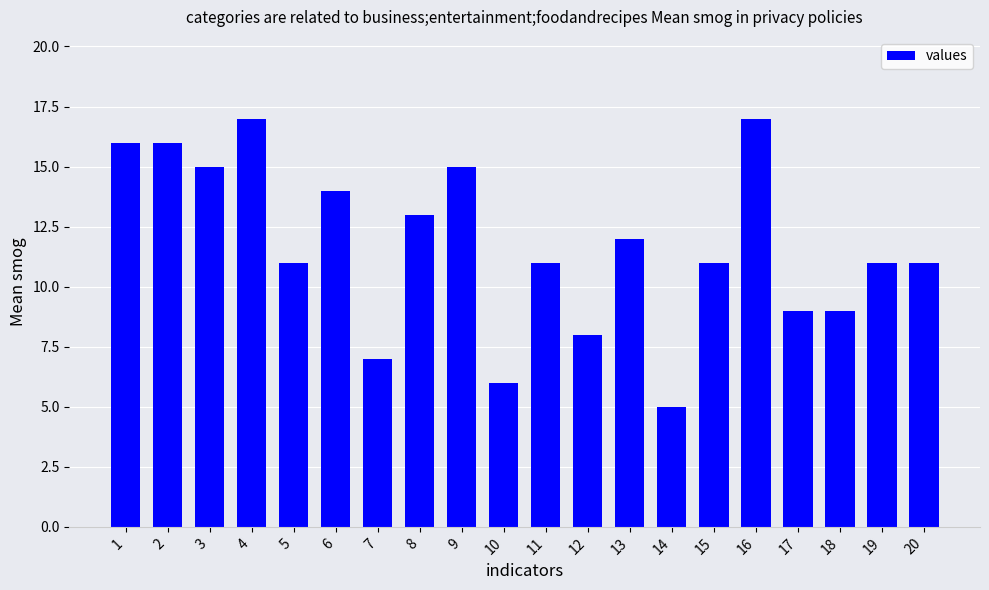

The value at 17 is 15. True or false?

False